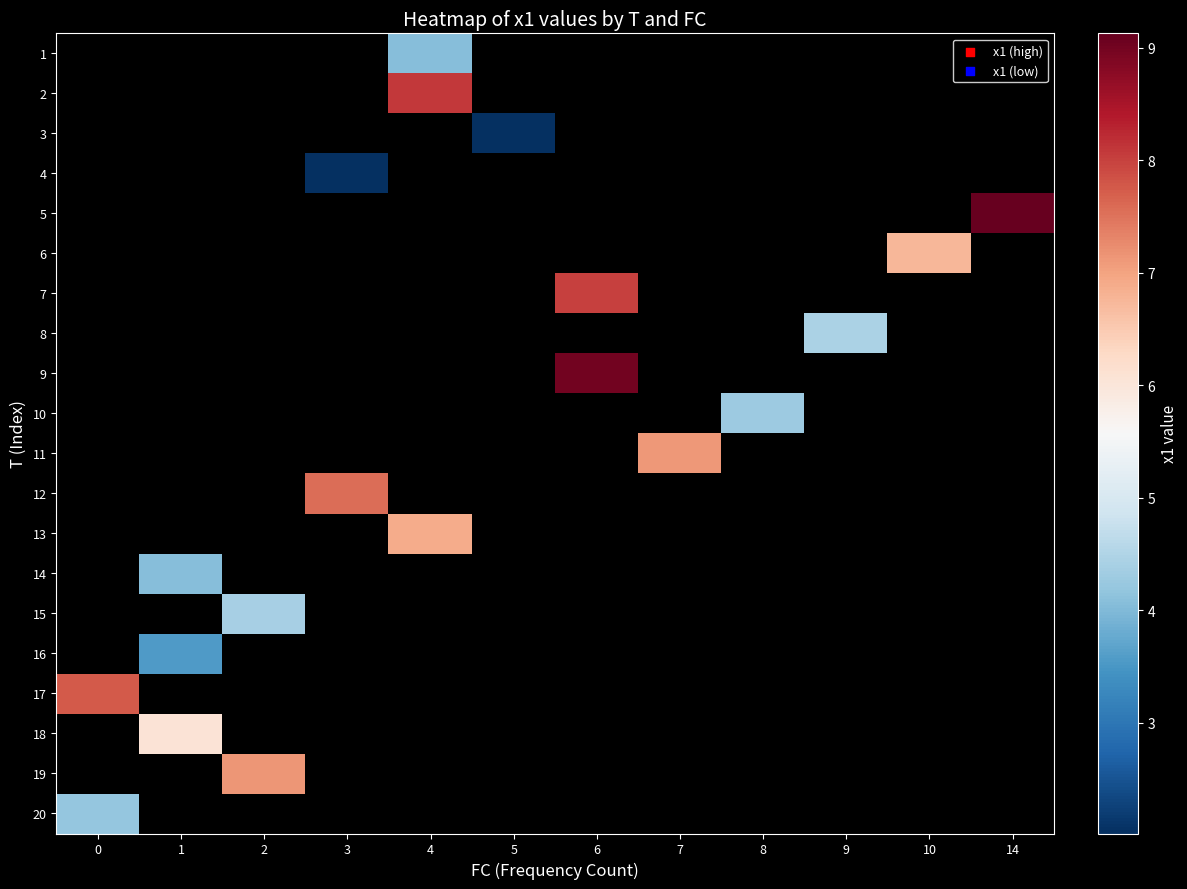

What is the smallest value displayed?

2.0